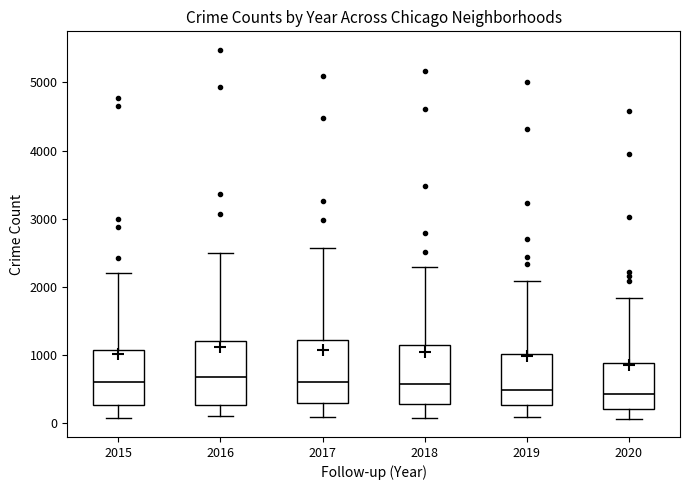

Reading left to right, read every box against the y-axis: the position of its median line, the range the box covers, and the ends of its whiskers. The values are not printed on the chart, so give them approximately, as read against the axis.

2015: median 600, box 300 to 1100, whiskers 100 to 2200
2016: median 700, box 300 to 1200, whiskers 100 to 2500
2017: median 600, box 300 to 1200, whiskers 100 to 2600
2018: median 600, box 300 to 1100, whiskers 100 to 2300
2019: median 500, box 300 to 1000, whiskers 100 to 2100
2020: median 400, box 200 to 900, whiskers 100 to 1800